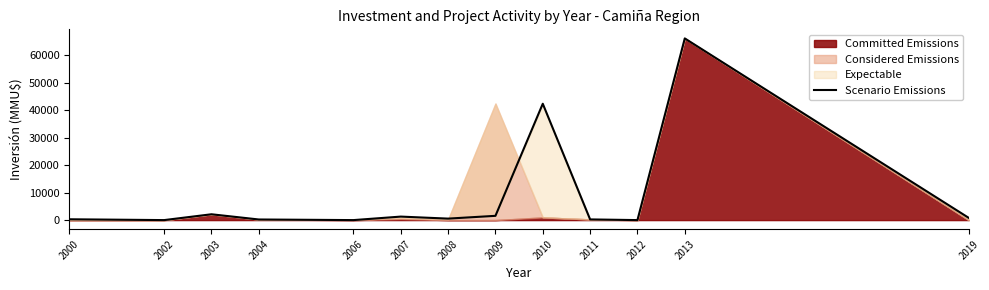

How many values are above zero?

10